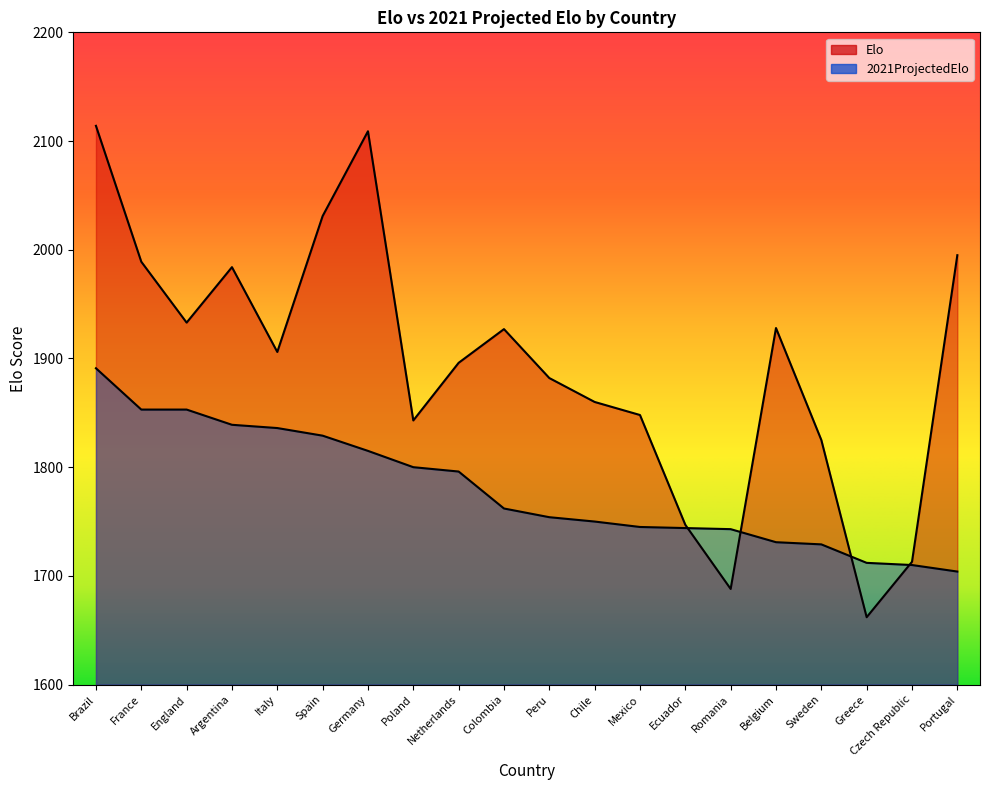

Rank the series by their average value, from highest to lowest.

Elo, 2021ProjectedElo